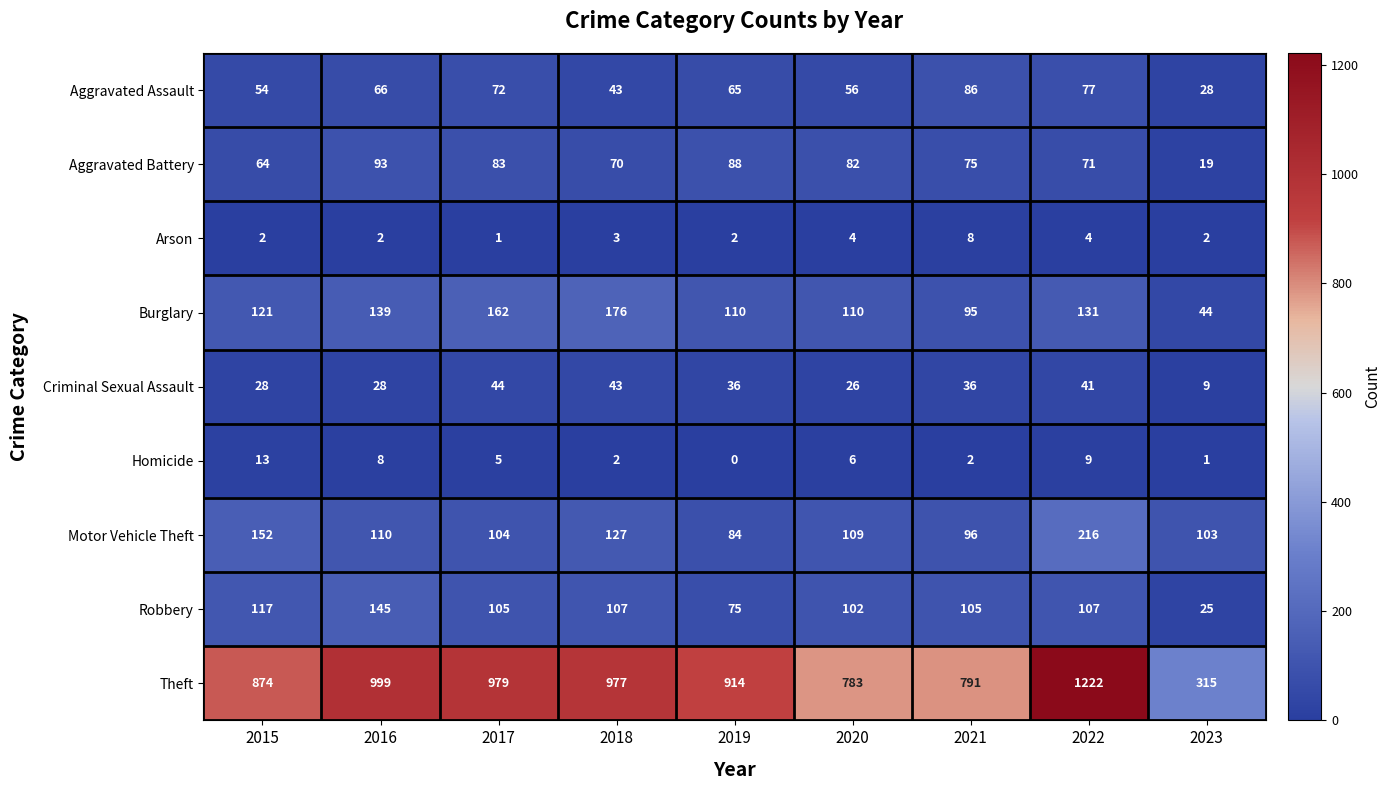

How many distinct data groups are displayed?

9